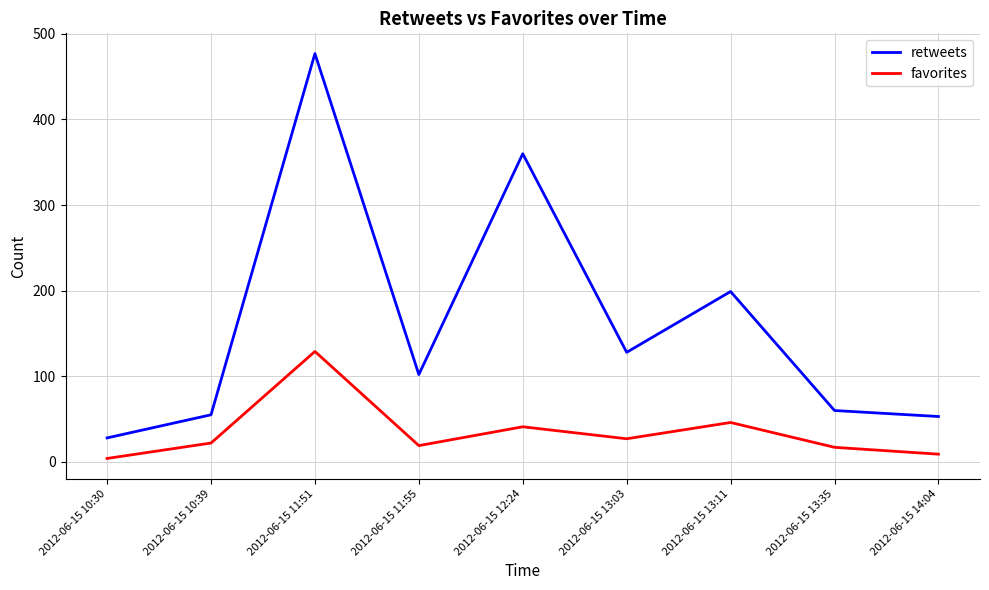

Which series has the largest total across all categories?

retweets